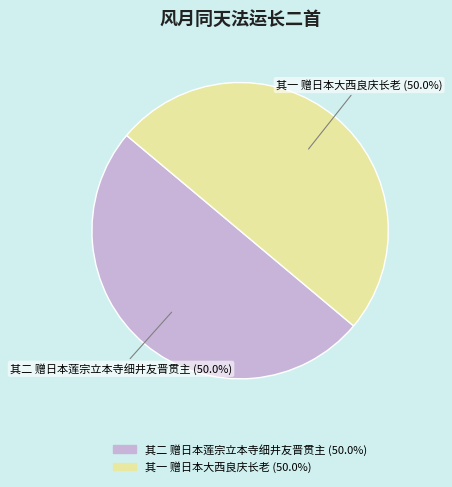

Is the sum of 其一 赠日本大西良庆长老 and 其二 赠日本莲宗立本寺细井友晋贯主 greater than half?

Yes